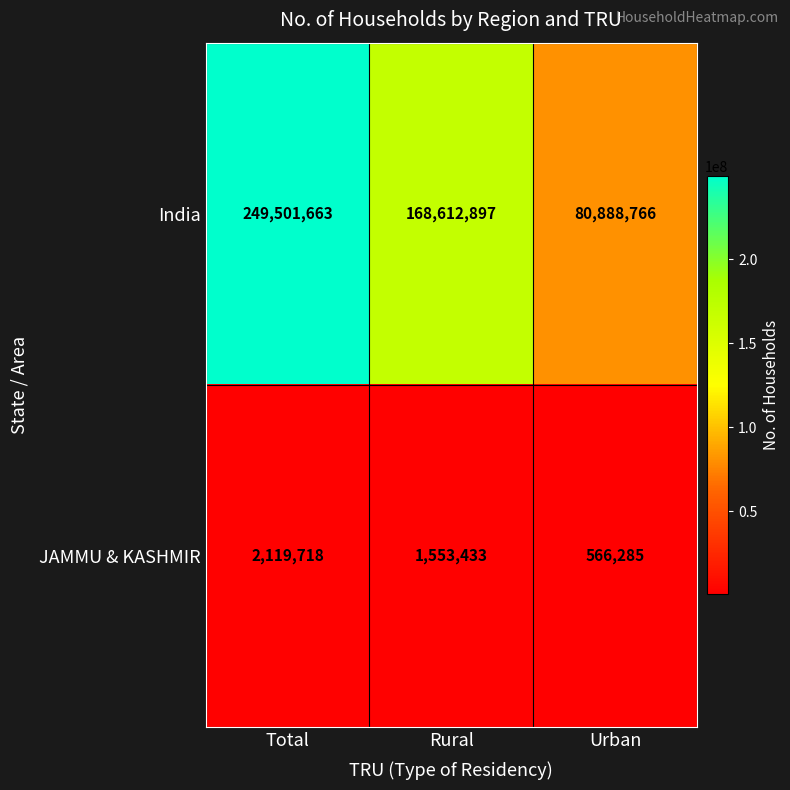

Which series has the largest range (max minus min)?

India